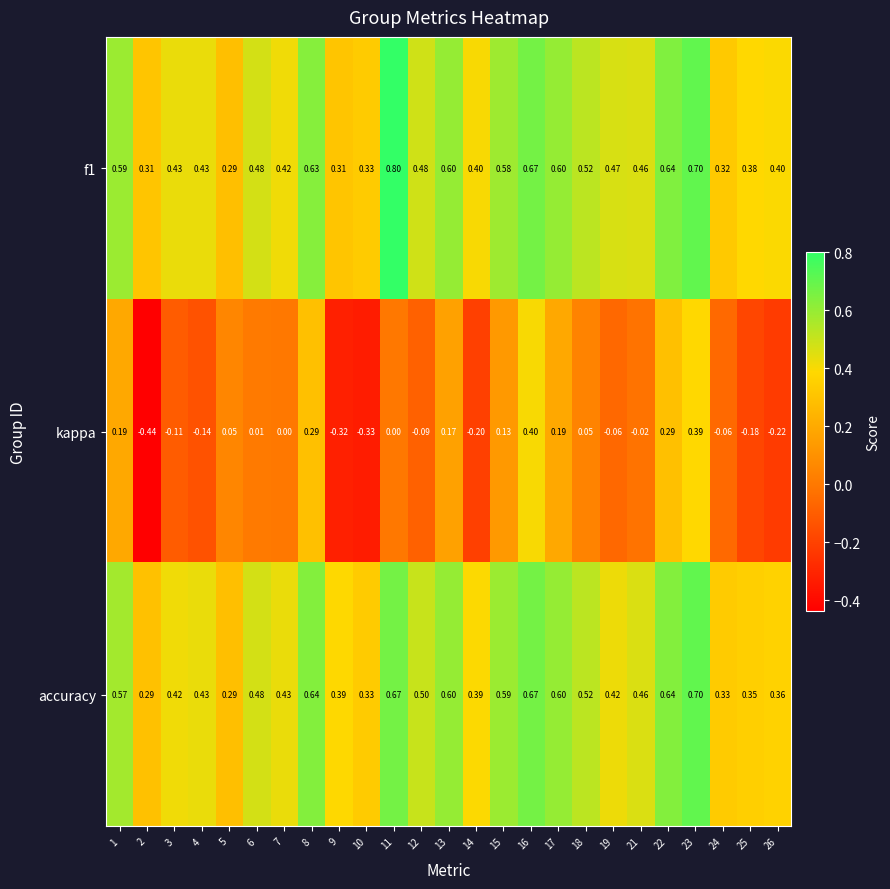

Which series changed the most between 7 and 16?

kappa